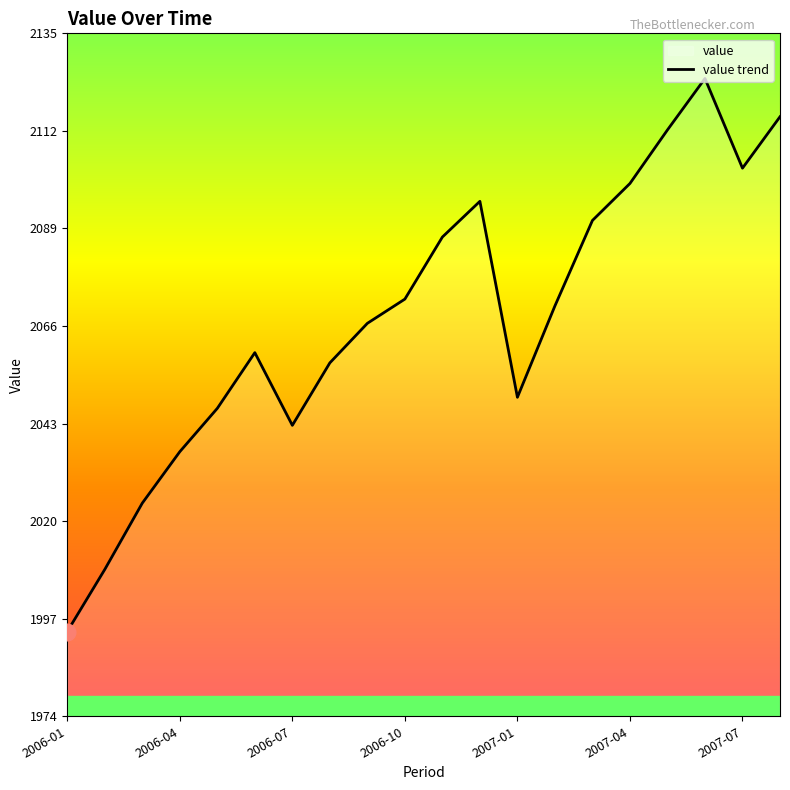

What is the greatest value displayed?

2124.4